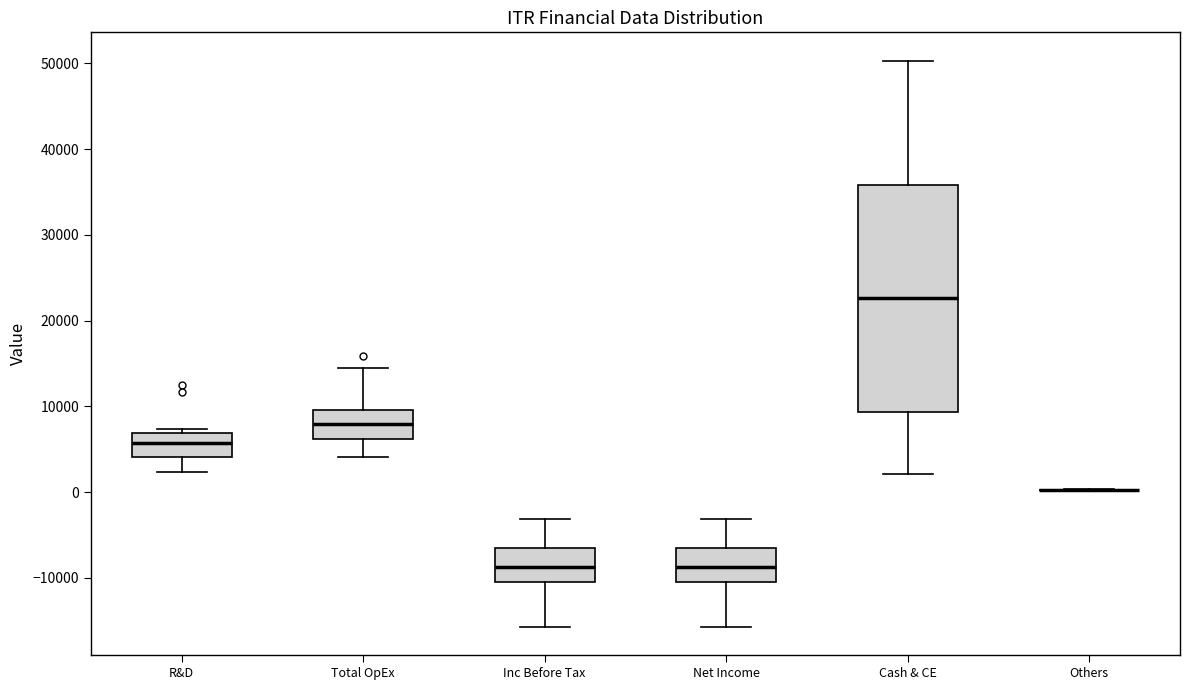

Reading left to right, transcribe this box plot: for each box, give where its median line is, the range the box spans, and where its two whiskers end, as read against the y-axis. The values are not printed on the chart, so give them approximately, as read against the axis.

R&D: median 6000, box 4000 to 7000, whiskers 2000 to 7000 (just above the box's upper edge)
Total OpEx: median 8000, box 6000 to 10000, whiskers 4000 to 15000
Inc Before Tax: median -9000, box -10000 to -6000, whiskers -16000 to -3000
Net Income: median -9000, box -10000 to -6000, whiskers -16000 to -3000
Cash & CE: median 23000, box 9000 to 36000, whiskers 2000 to 50000
Others: box collapsed to a line at 0, whiskers 0 to 0